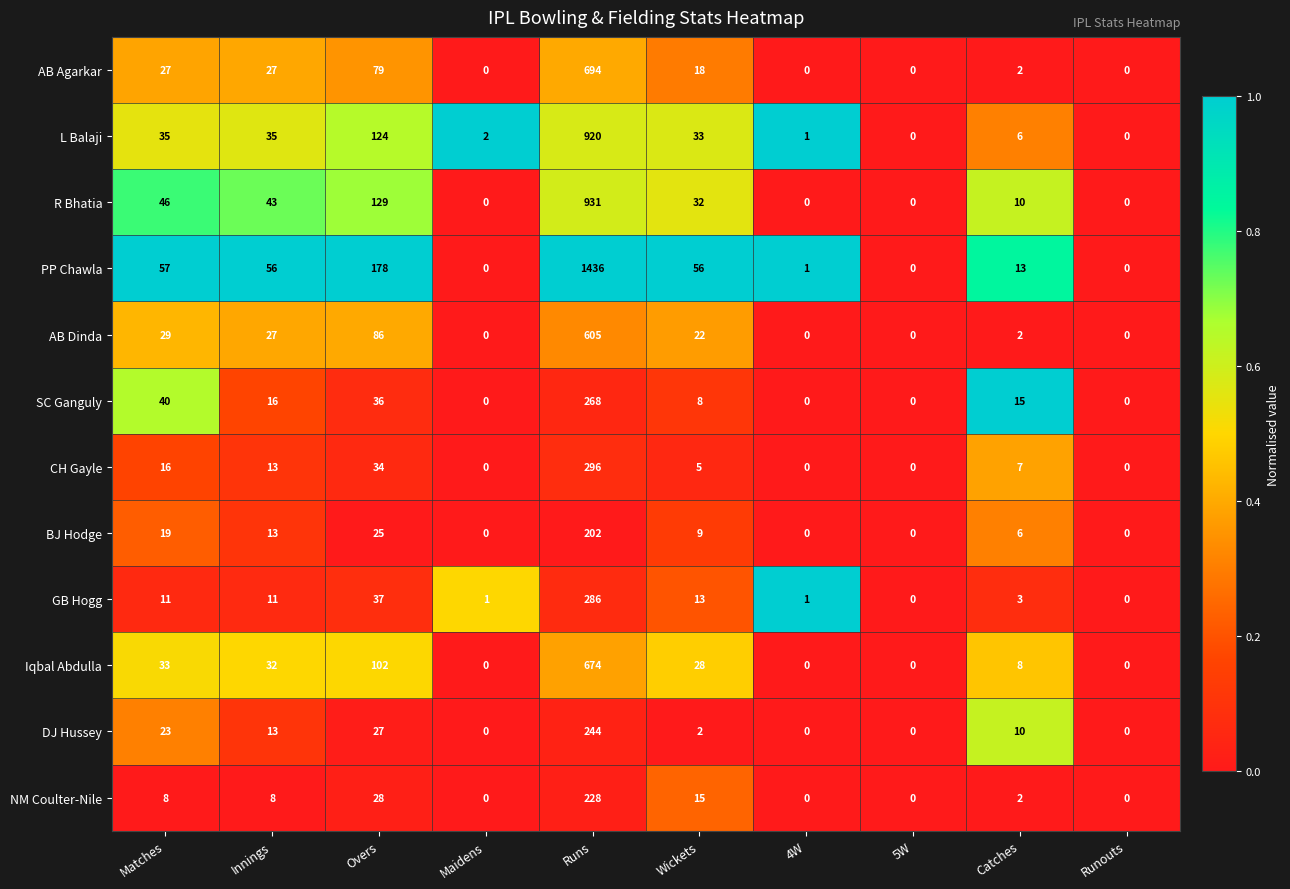

The NM Coulter-Nile series shows -97 at 4W. True or false?

False